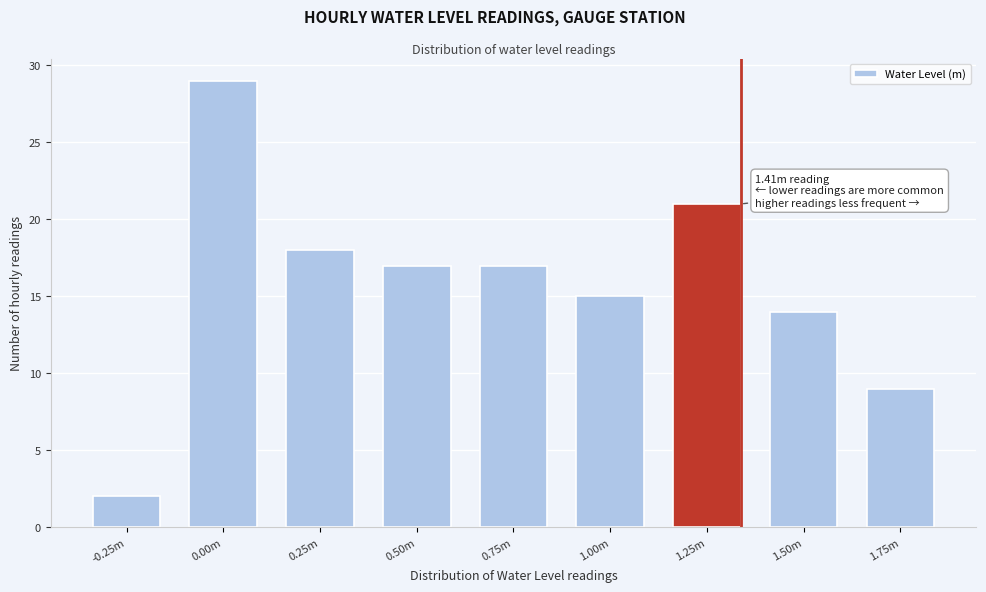

Reading left to right, extract all data points from this chart.

-0.25m=2	0.00m=29	0.25m=18	0.50m=17	0.75m=17	1.00m=15	1.25m=21	1.50m=14	1.75m=9